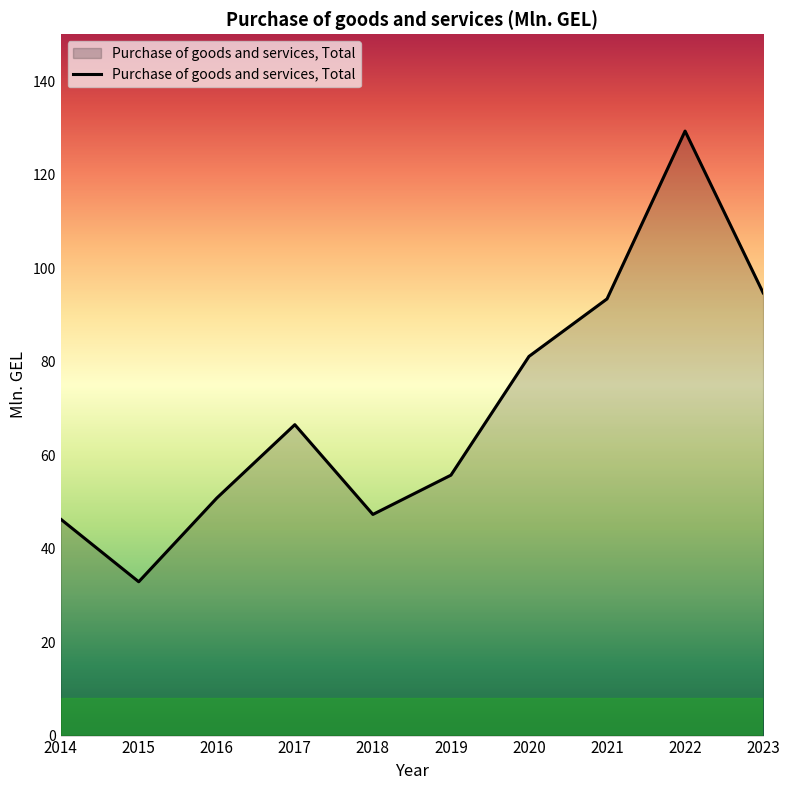

Where does the data first go above 66?

2017